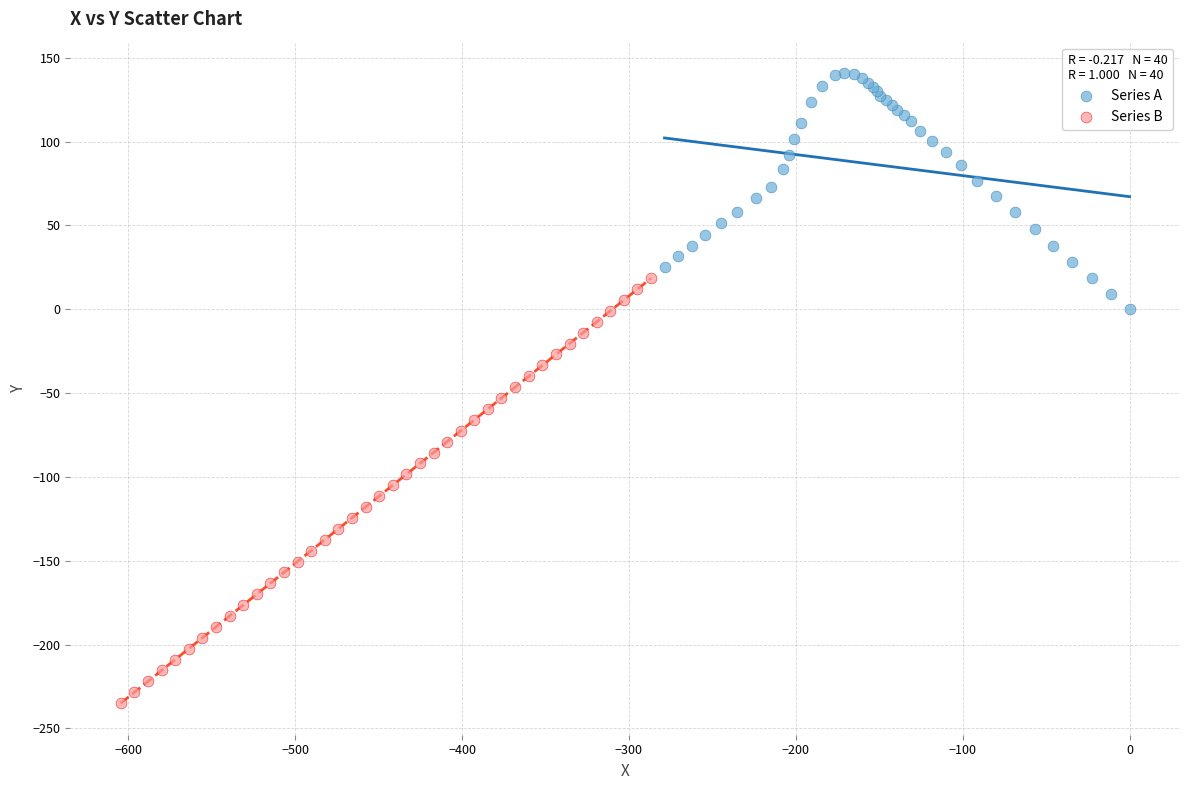

Which series has the widest spread of Y values?

Series B